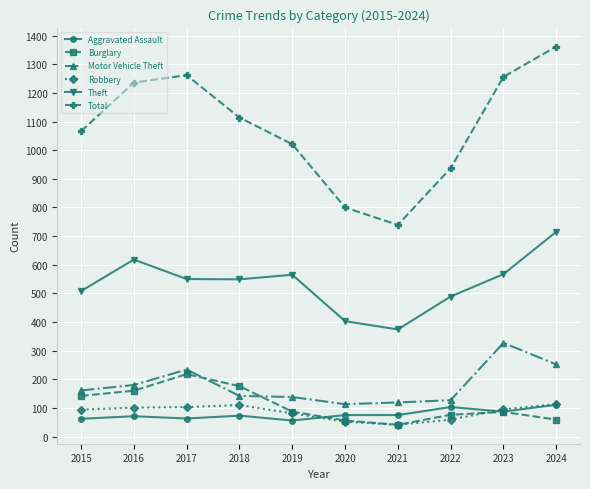

What is the sum of all Motor Vehicle Theft values?

1793